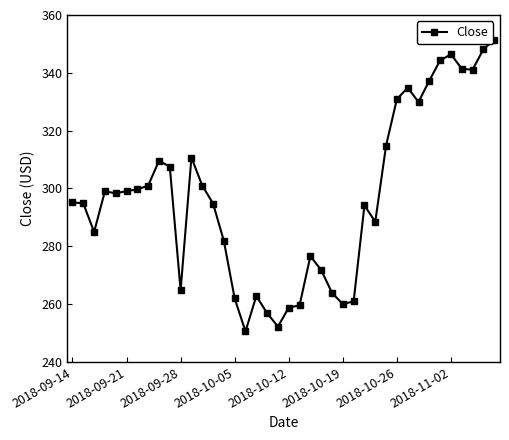

What is the value of the 21st point from the left?

258.8